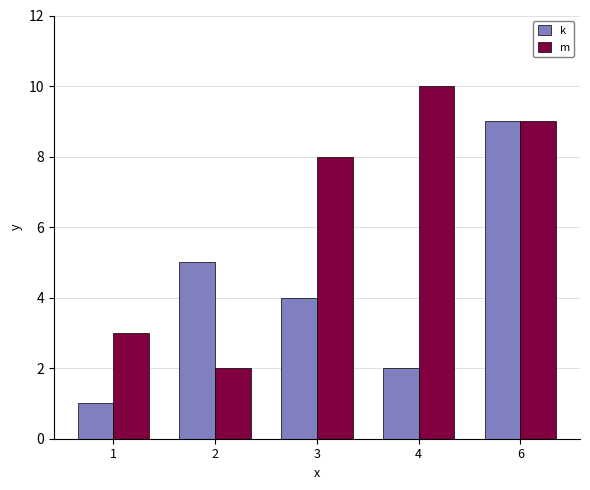

Reading right to left, transcribe all the data shown in this chart.

k: 6=9	4=2	3=4	2=5	1=1
m: 6=9	4=10	3=8	2=2	1=3